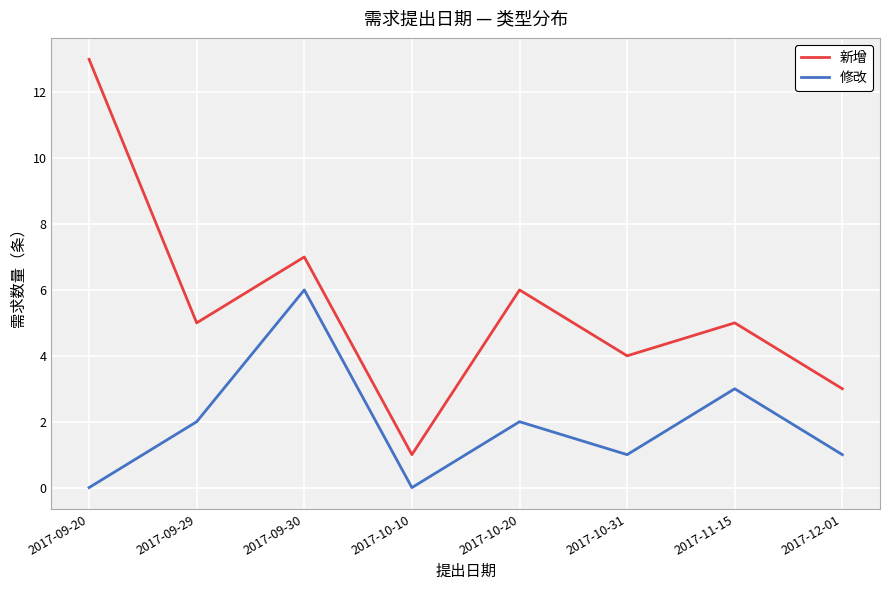

True or false: 修改 and 新增 cross at least once.

False